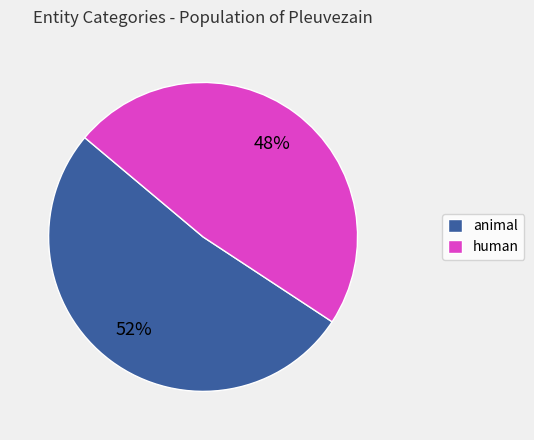

Is the sum of human and animal greater than half?

Yes